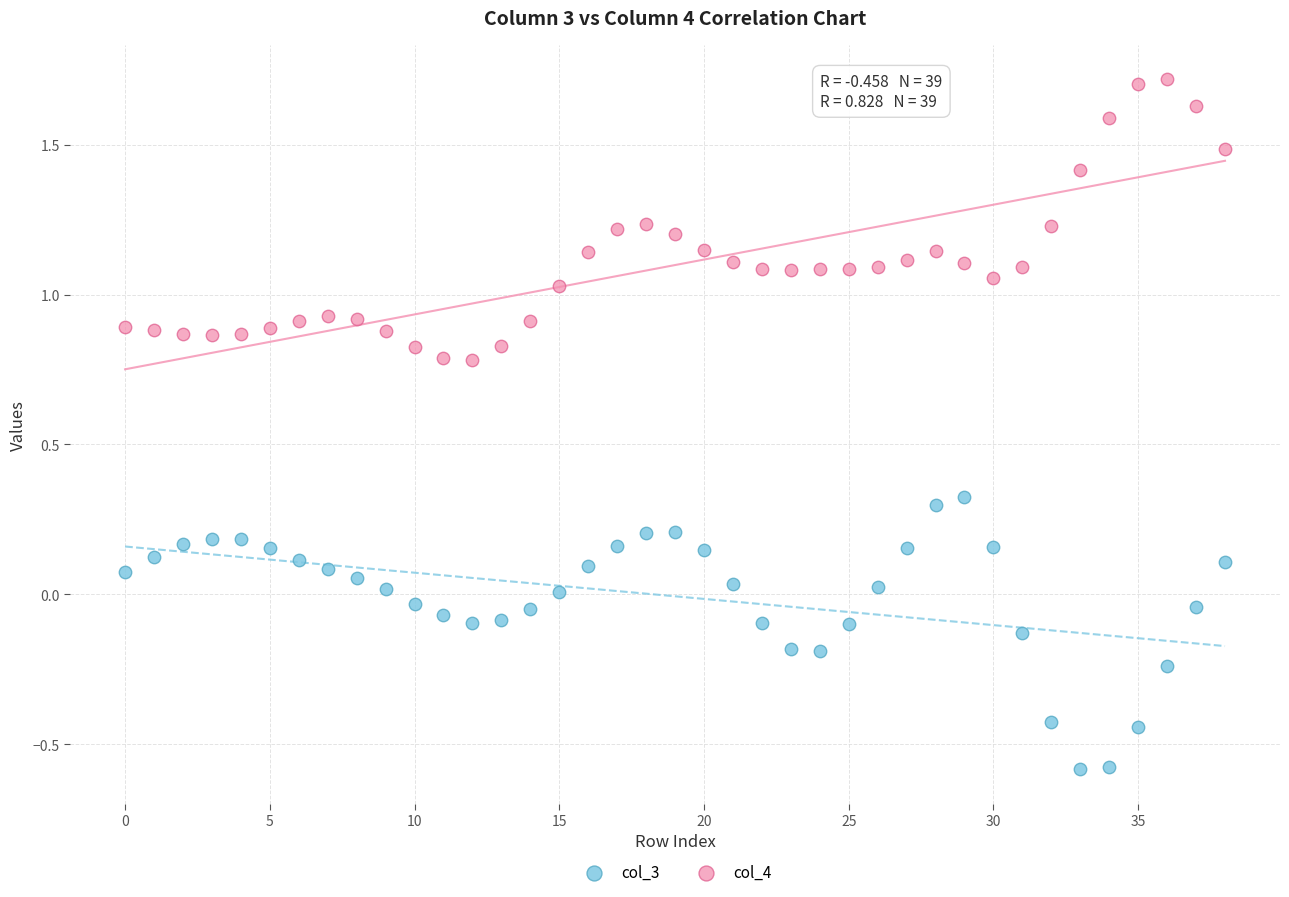

Across all data points, what is the range of Y values (max minus min)?

2.3